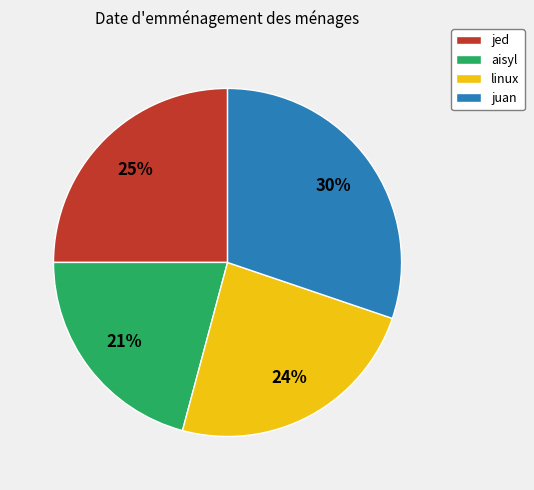

The jed slice represents 20% of the pie. True or false?

False